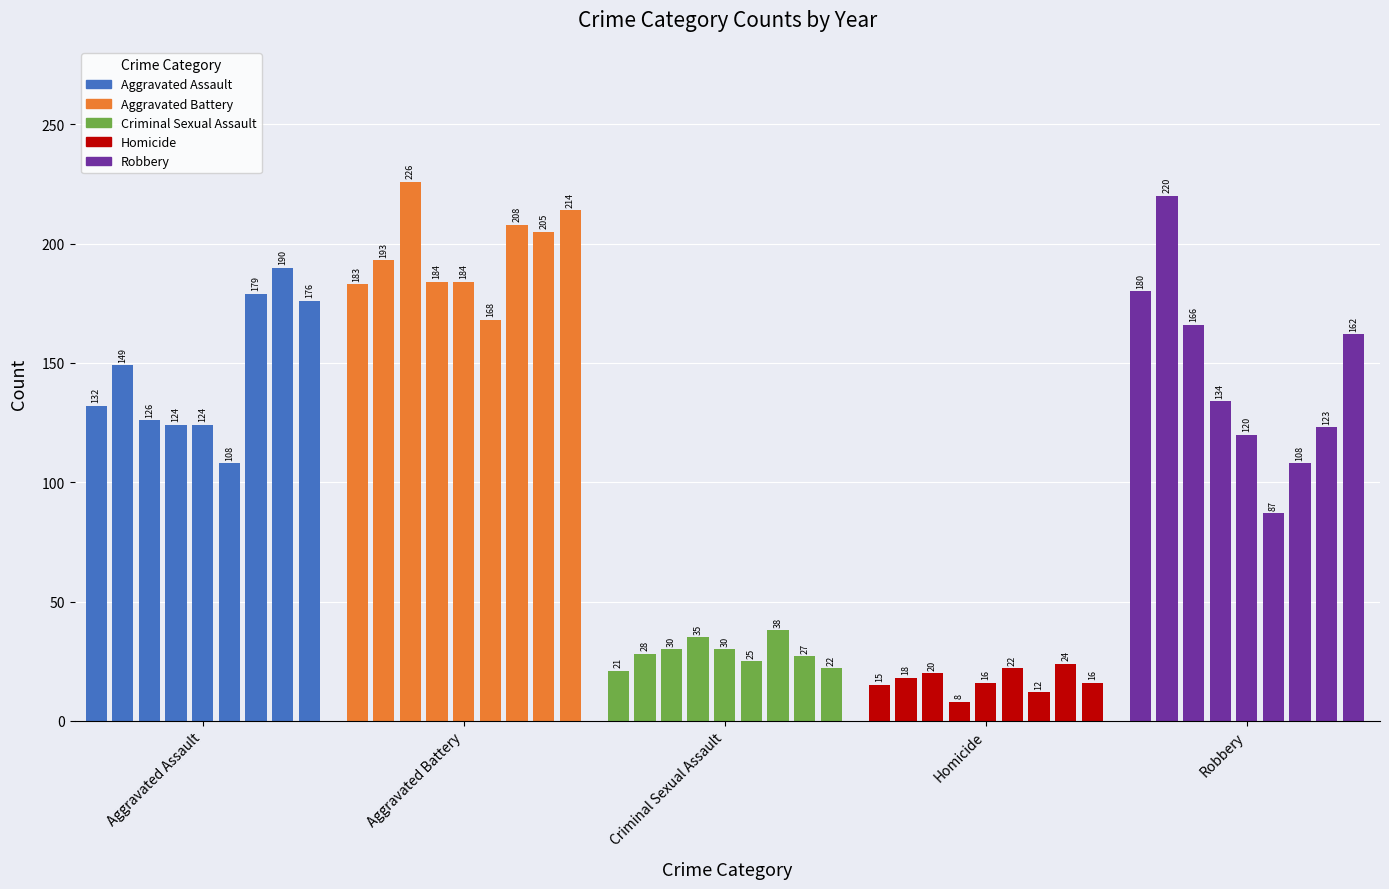

What is the difference between the maximum and second lowest values?

214